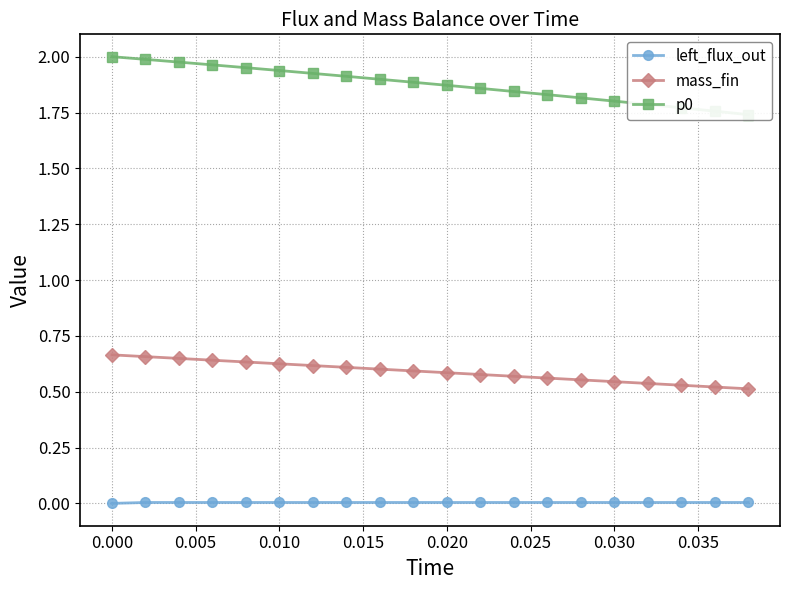

The mass_fin series shows 1.2 at 0.000. True or false?

False